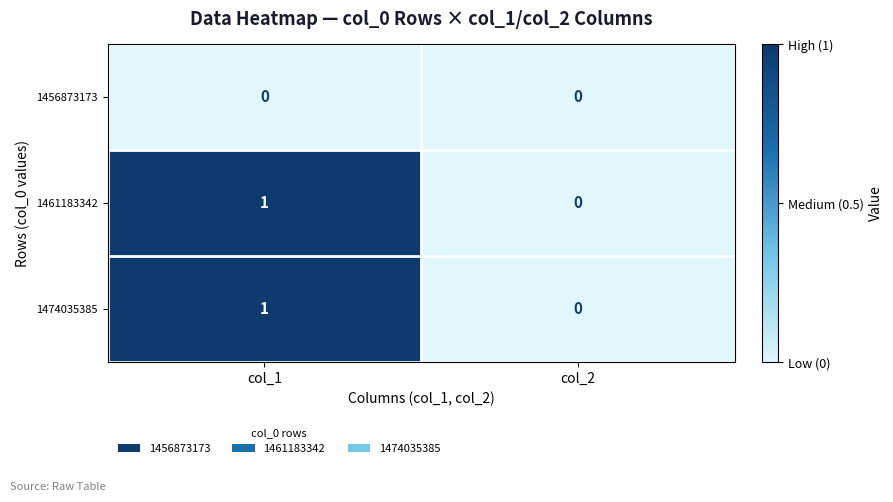

Is it true that 1461183342 equals 0 at col_2?

True